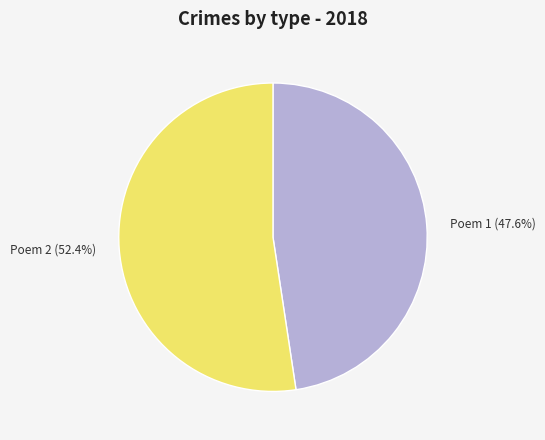

Is there a majority slice in this chart?

Yes